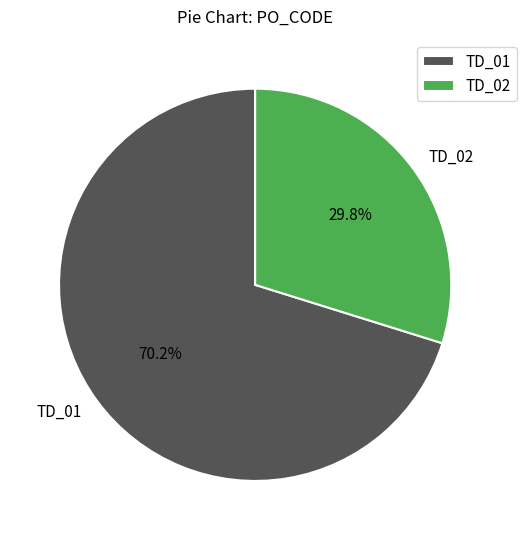

Which slice is the largest?

TD_01